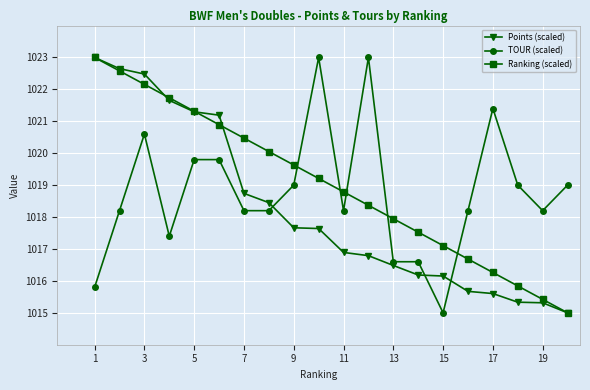

True or false: Ranking (scaled) and Points (scaled) cross at least once.

True